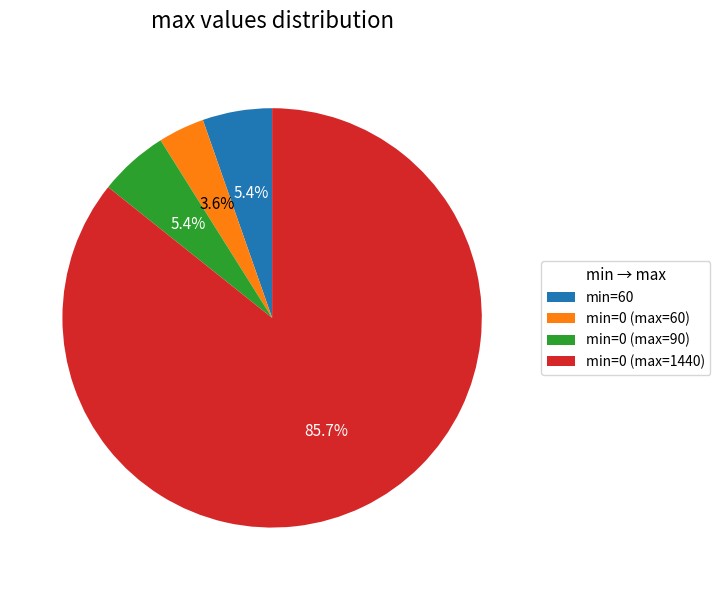

Which category has the smallest portion of the pie?

min=0 (max=60)